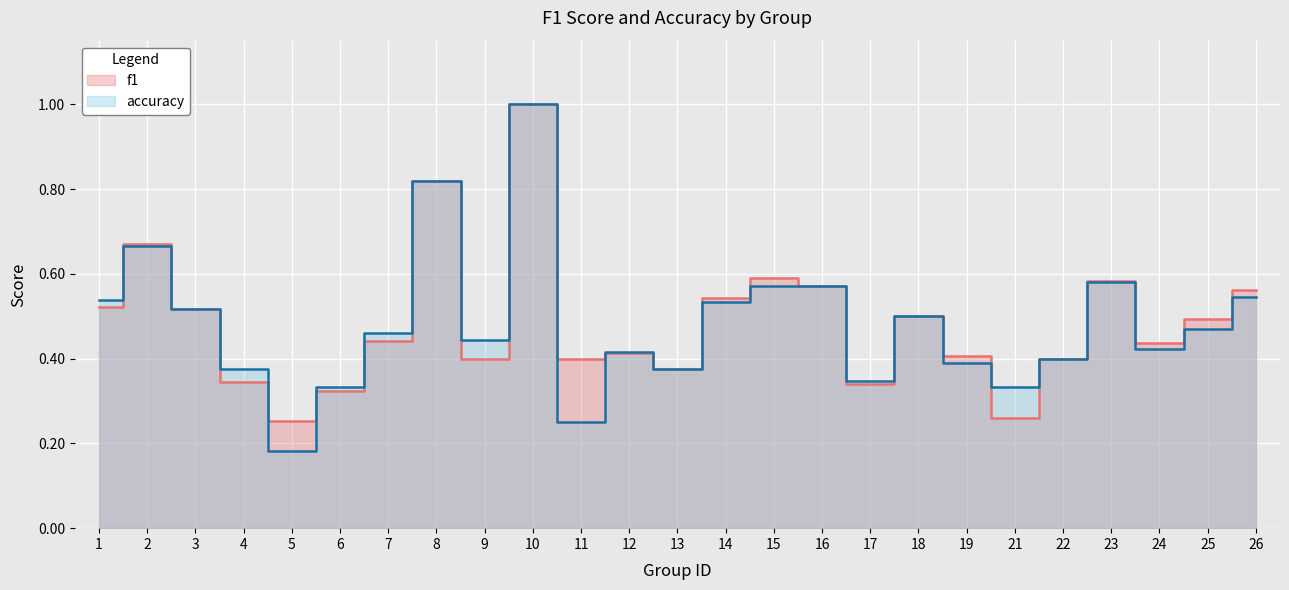

True or false: f1 and accuracy cross at least once.

True